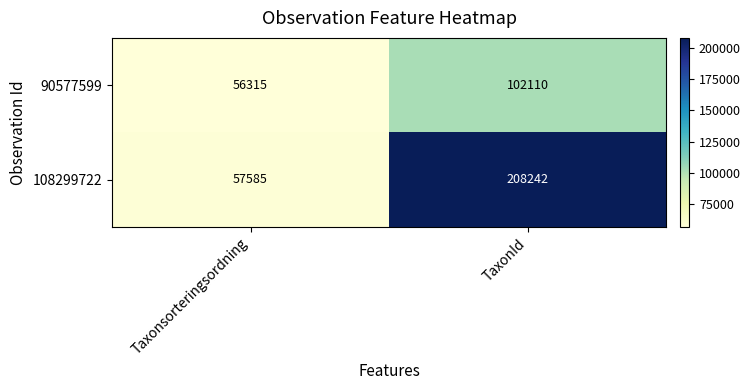

Reading left to right, list all the values displayed in this chart.

90577599: 56315	102110
108299722: 57585	208242